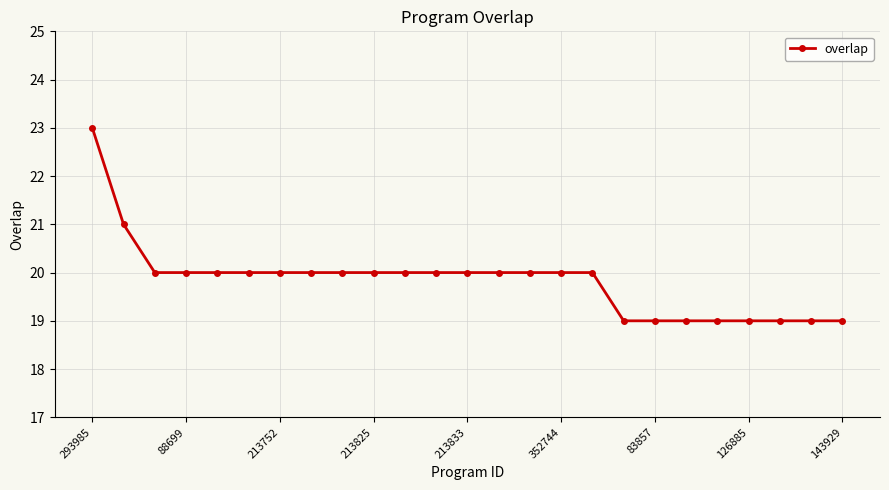

What is the average value?

20